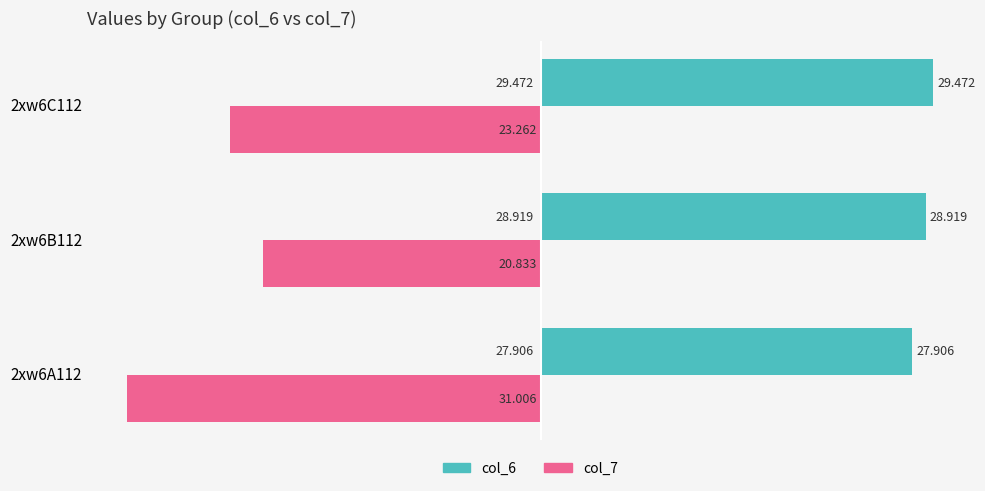

Is the value of col_6 at 2xw6A112 greater than the value of col_7 at 2xw6B112?

Yes